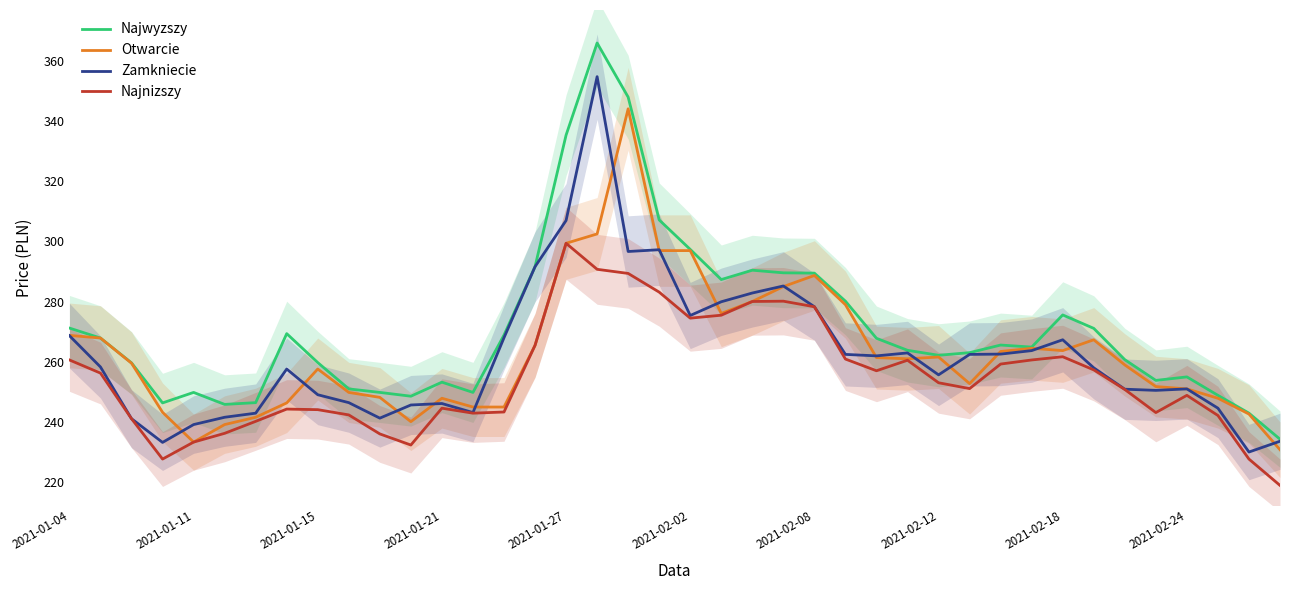

What position from the right is 27?

13